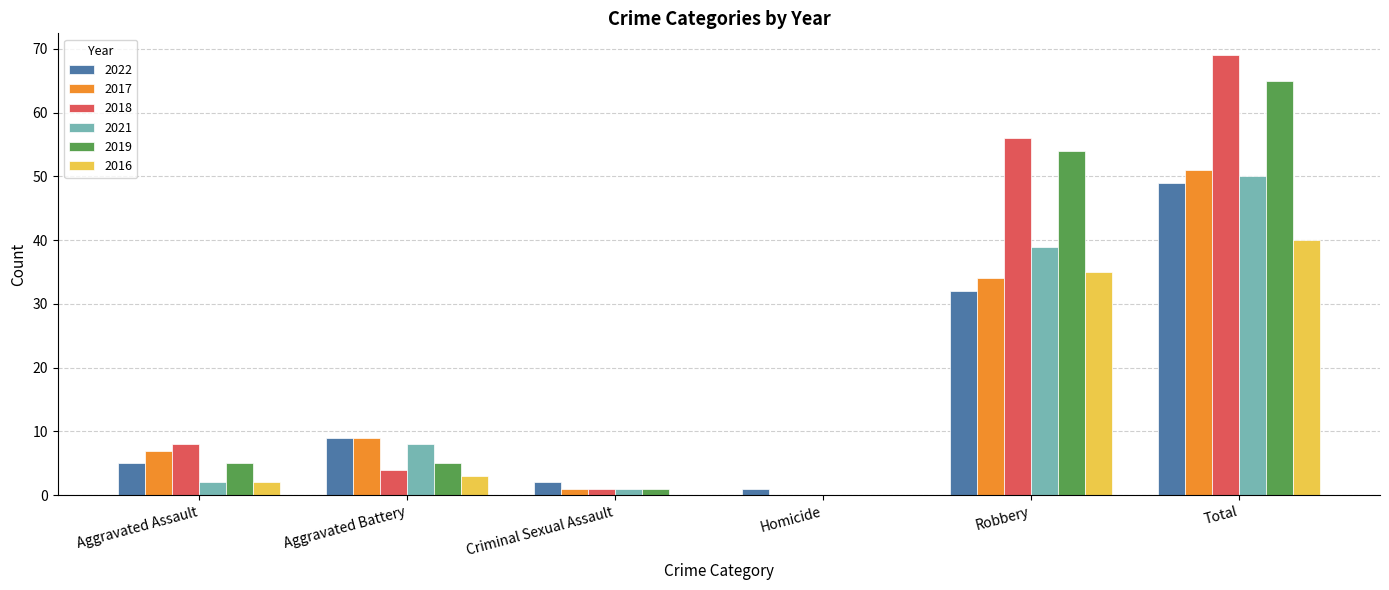

What is the total value across all series at Criminal Sexual Assault?

6